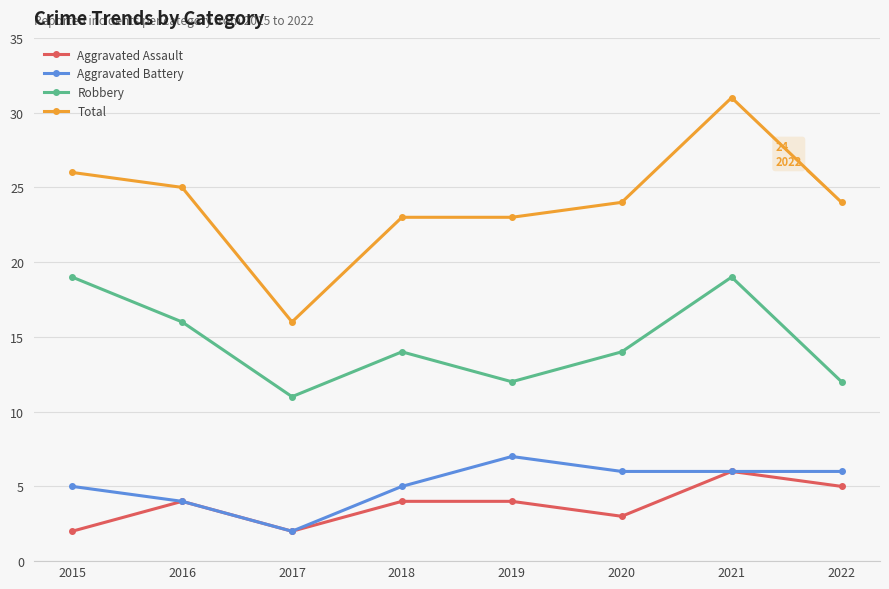

Where does the Robbery series first go above 14?

2015